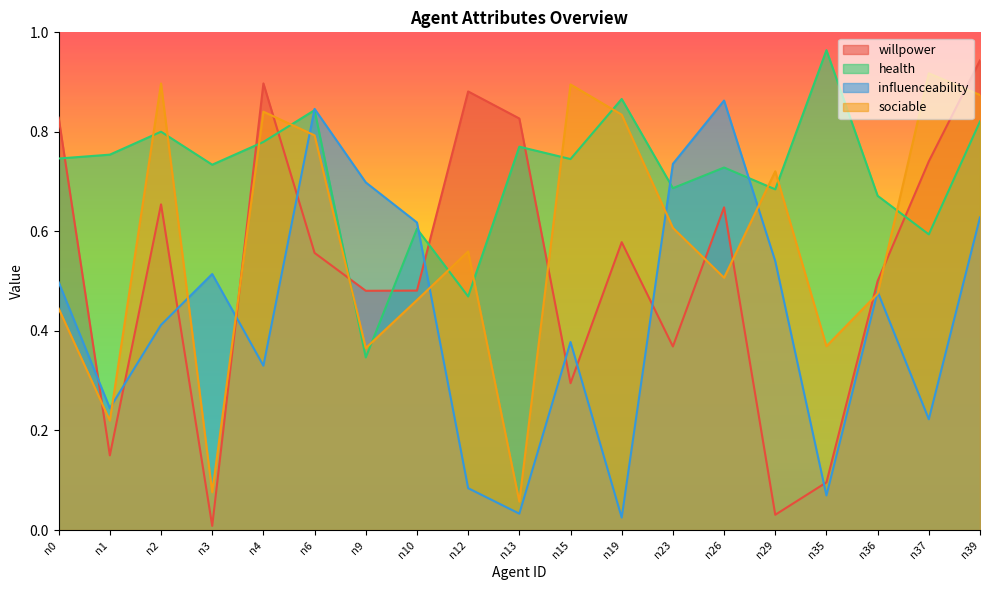

Reading left to right, what are all the values shown in this chart?

willpower: 0.8	0.1	0.7	0.0	0.9	0.6	0.5	0.5	0.9	0.8	0.3	0.6	0.4	0.6	0.0	0.1	0.5	0.7	0.9
health: 0.7	0.8	0.8	0.7	0.8	0.8	0.3	0.6	0.5	0.8	0.7	0.9	0.7	0.7	0.7	1.0	0.7	0.6	0.8
influenceability: 0.5	0.2	0.4	0.5	0.3	0.8	0.7	0.6	0.1	0.0	0.4	0.0	0.7	0.9	0.5	0.1	0.5	0.2	0.6
sociable: 0.4	0.2	0.9	0.1	0.8	0.8	0.4	0.5	0.6	0.1	0.9	0.8	0.6	0.5	0.7	0.4	0.5	0.9	0.9